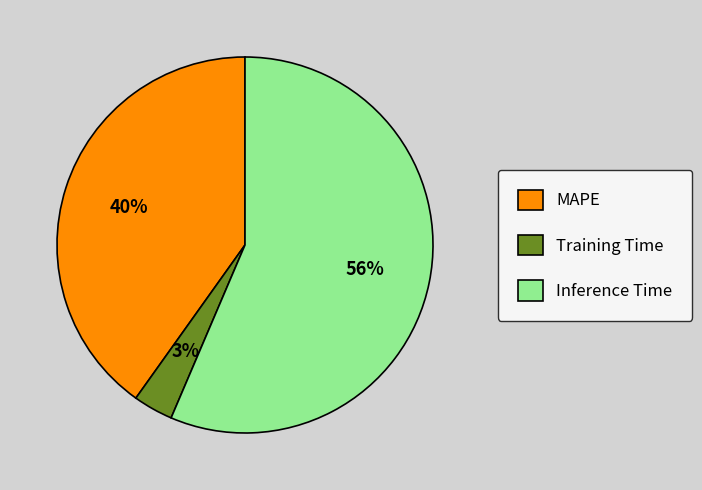

Combined, do MAPE and Training Time account for over 50%?

No